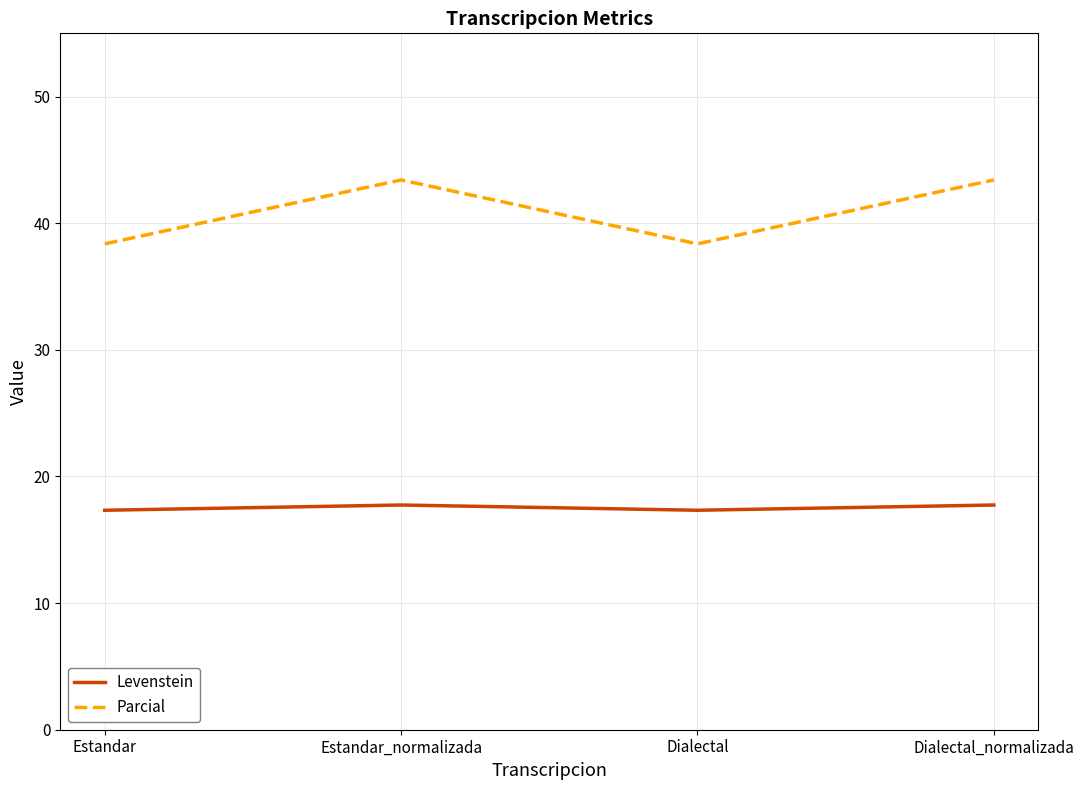

What is the difference between the highest and lowest values at Dialectal?

21.0